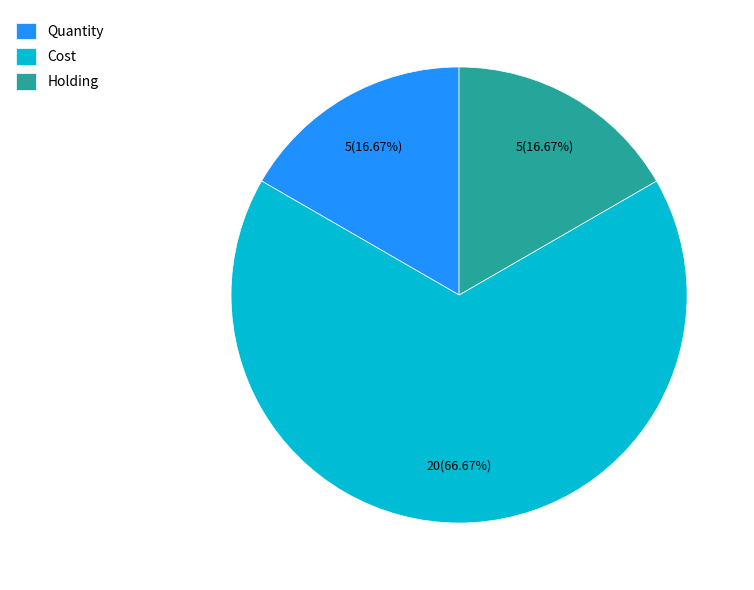

To the nearest percent, what is the difference between the Holding and Cost slice percentages?

50%